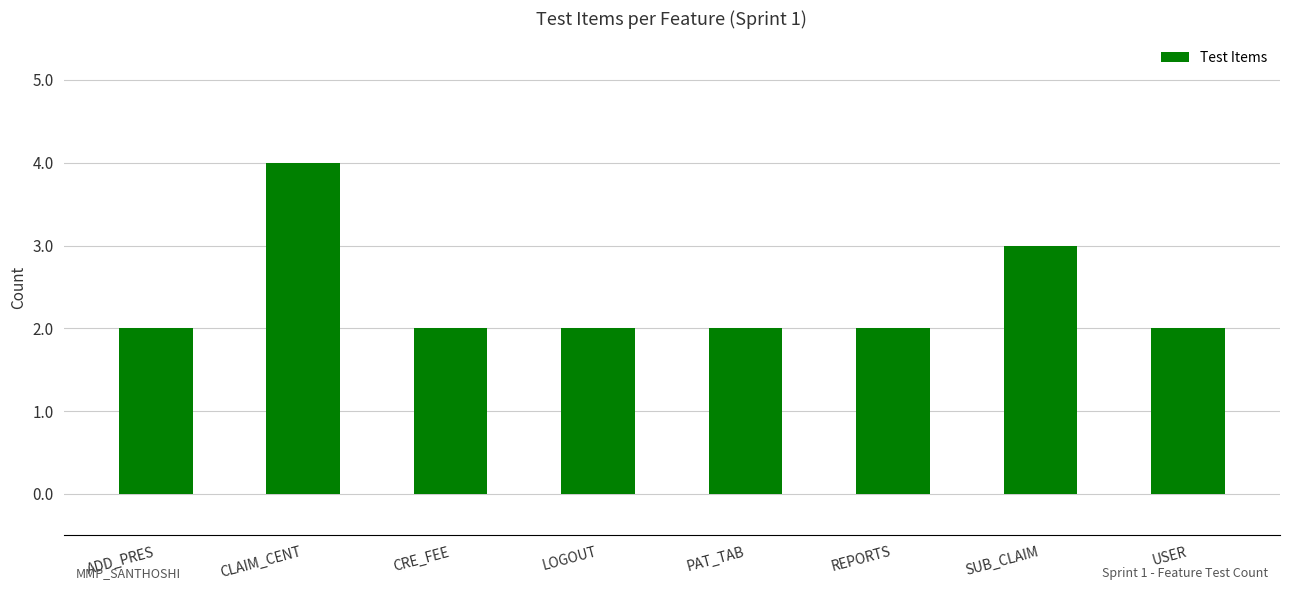

Where is the data nearest to the value 3?

SUB_CLAIM